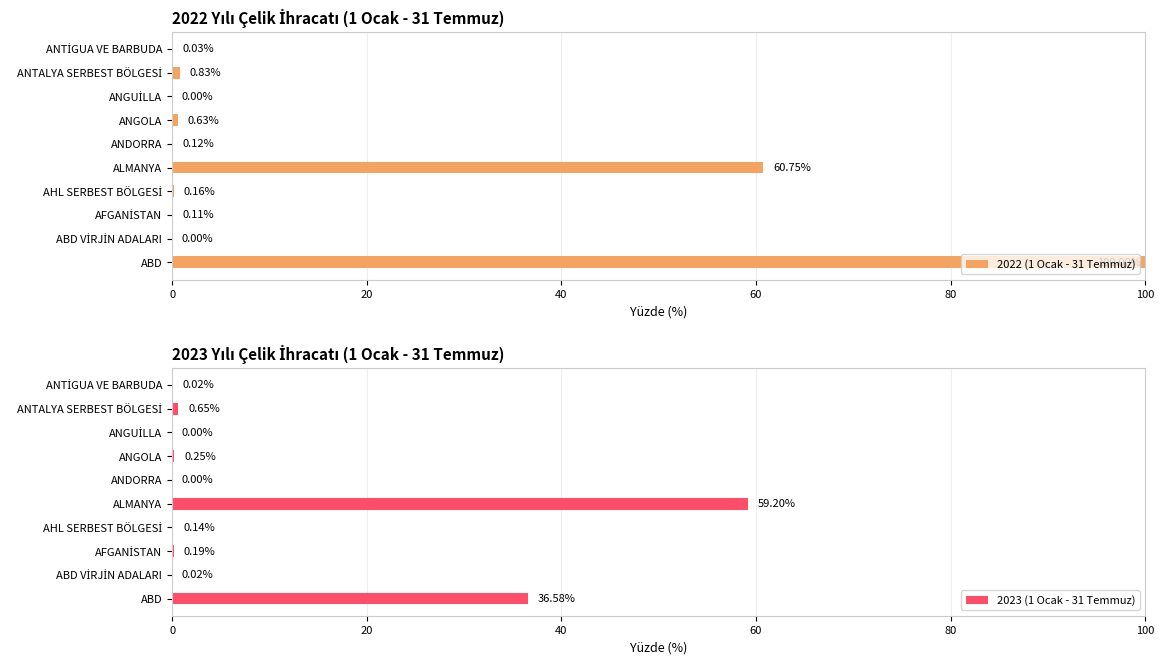

What value does the 2023 (1 Ocak - 31 Temmuz) series have at ALMANYA?

59.2